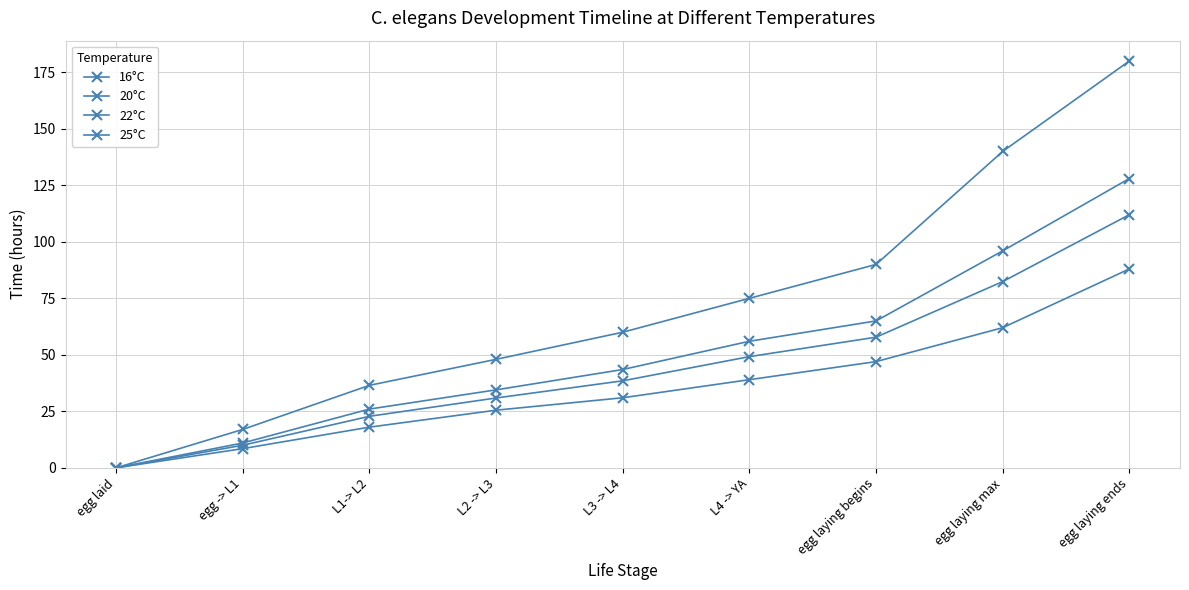

Is this an area chart (filled region under the line)?

No